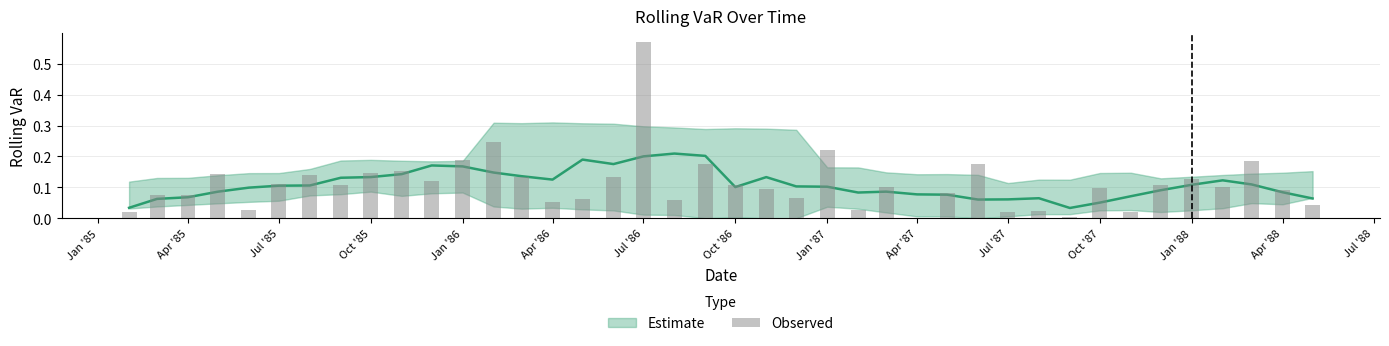

Where is the data nearest to the value 0?

Apr '87